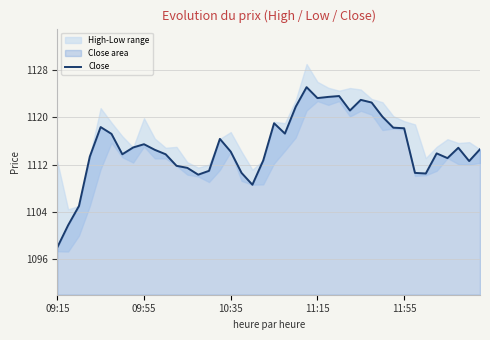

True or false: Close has a value of 663.3 at 09:15.

False